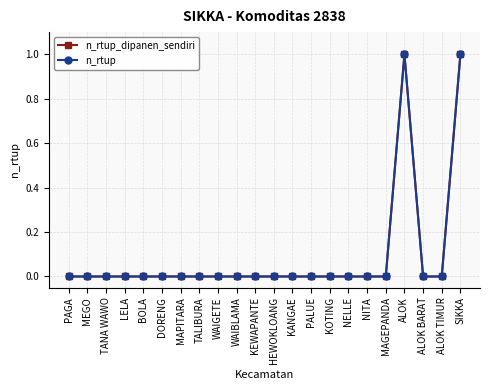

The value of n_rtup_dipanen_sendiri at PALUE is 0. True or false?

True